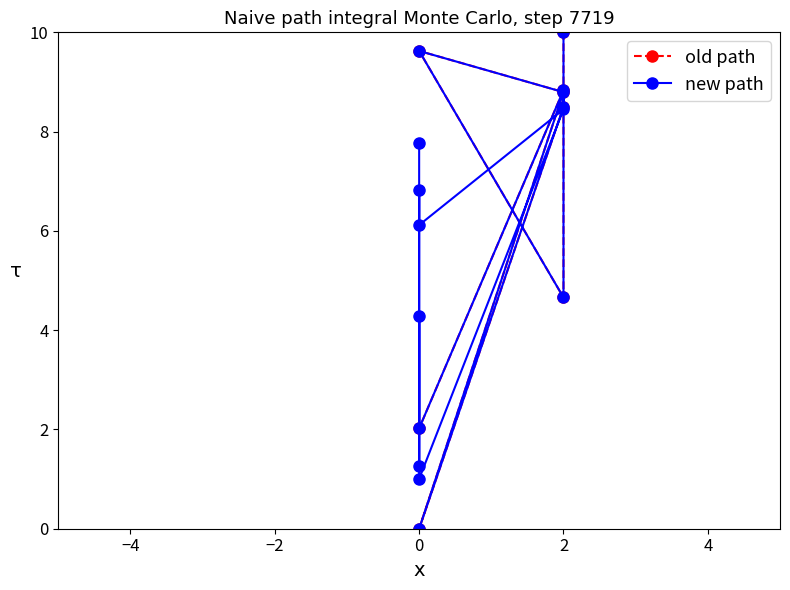

What is the greatest value displayed?

10.0